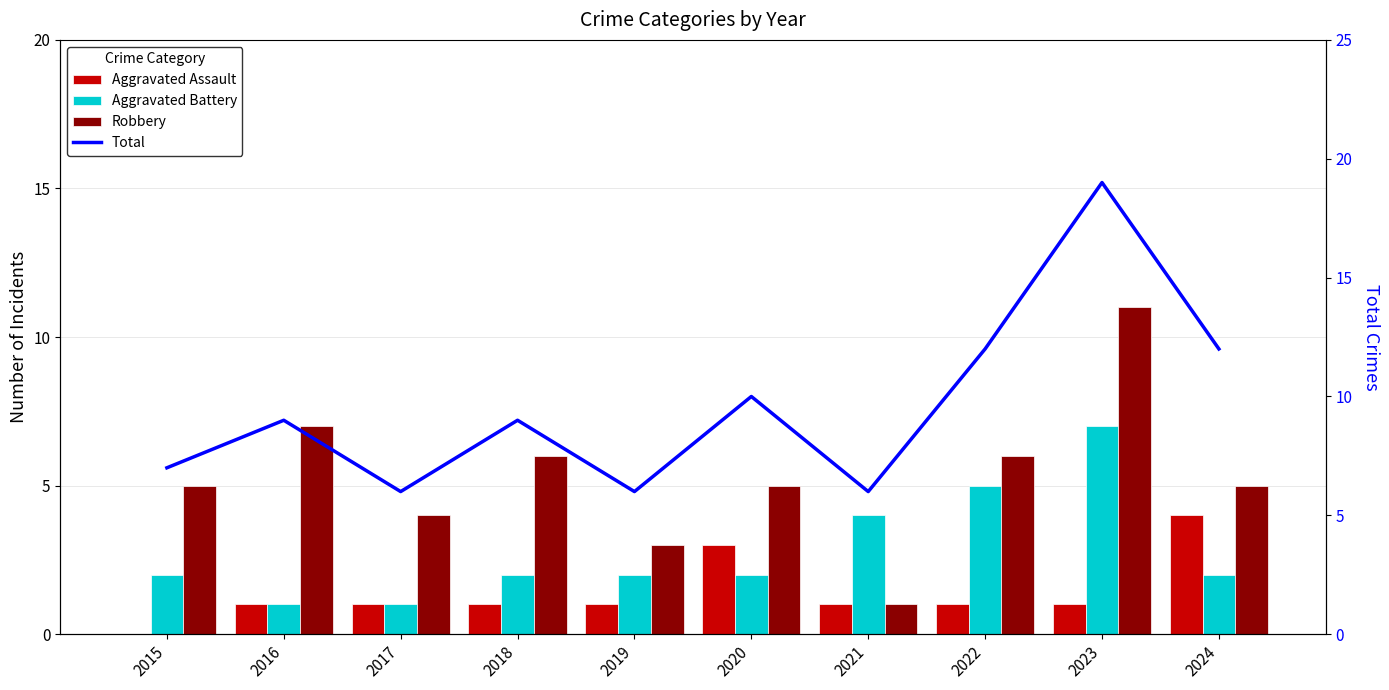

How many values in the Aggravated Assault series are below 1?

1